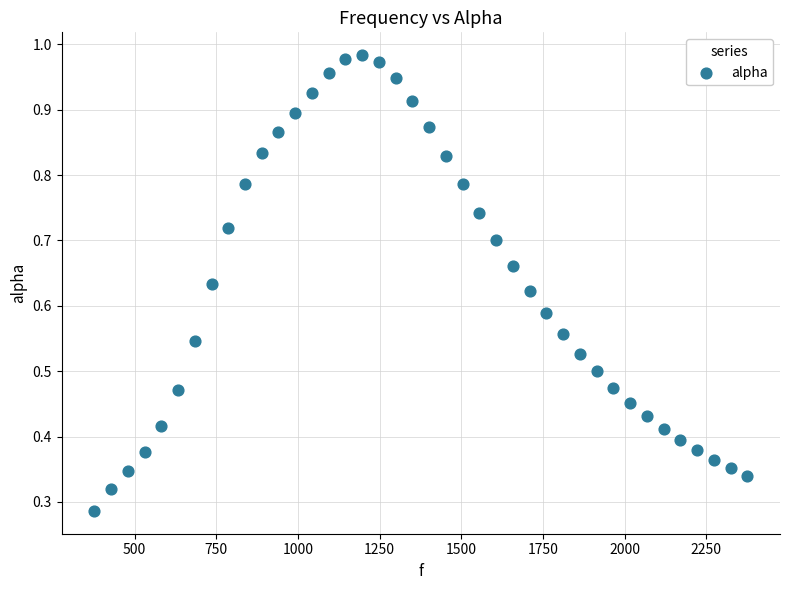

What is the range of X values (max minus min)?

1998.3